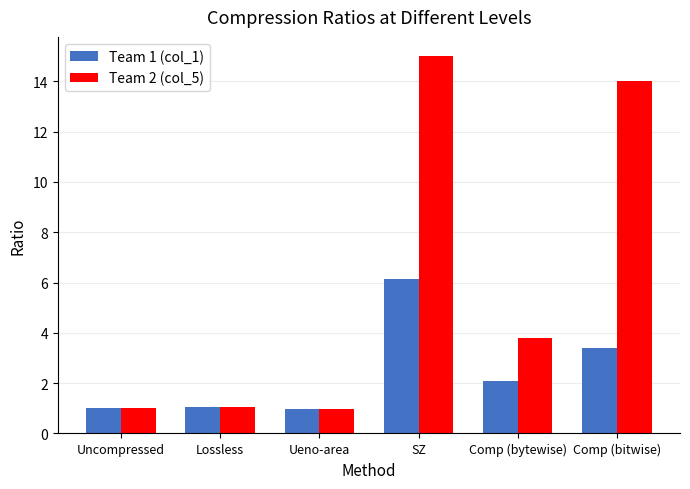

What value does the Team 2 (col_5) series have at Comp (bitwise)?

14.0